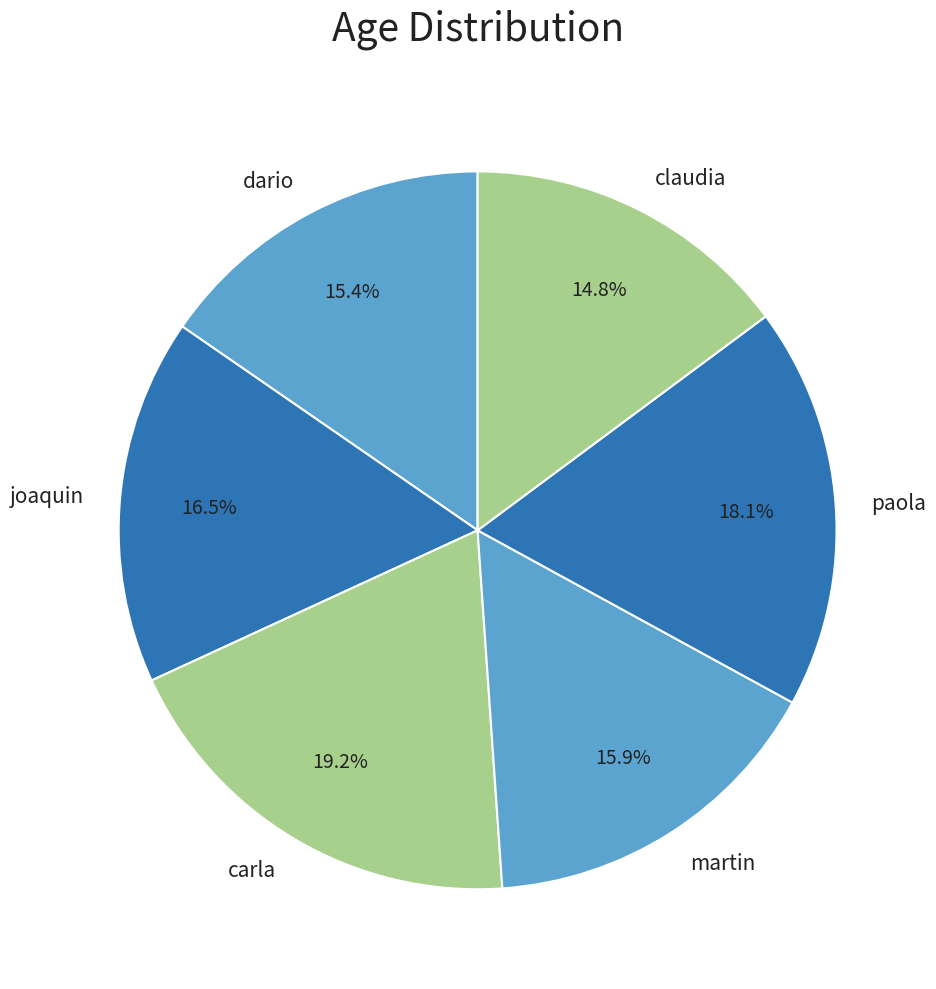

Is there a majority slice in this chart?

No